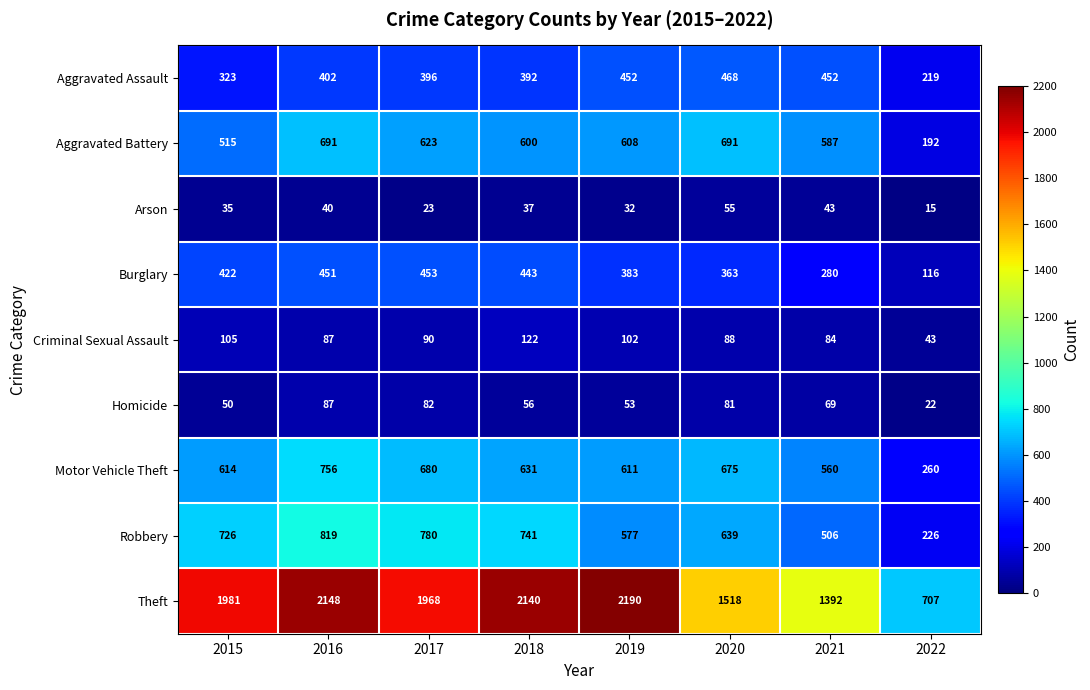

At which category does the chart reach its peak across all series?

2019